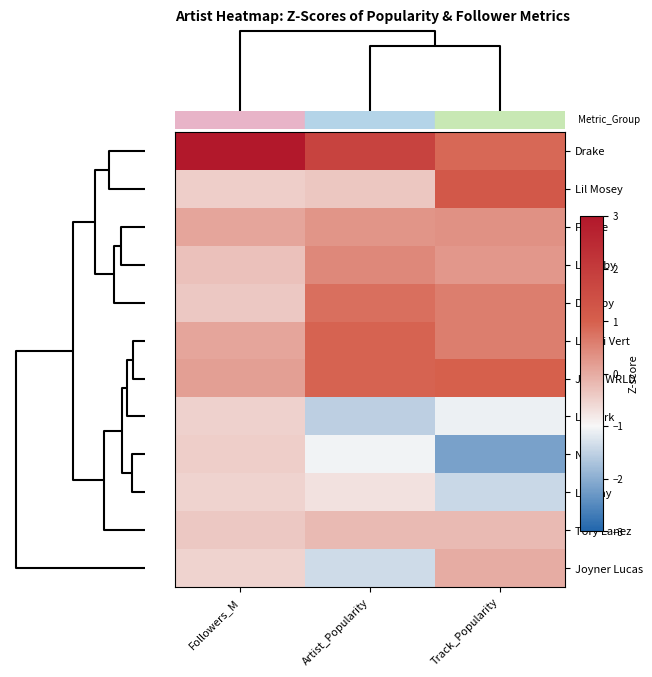

What is the smallest value displayed?

-2.2